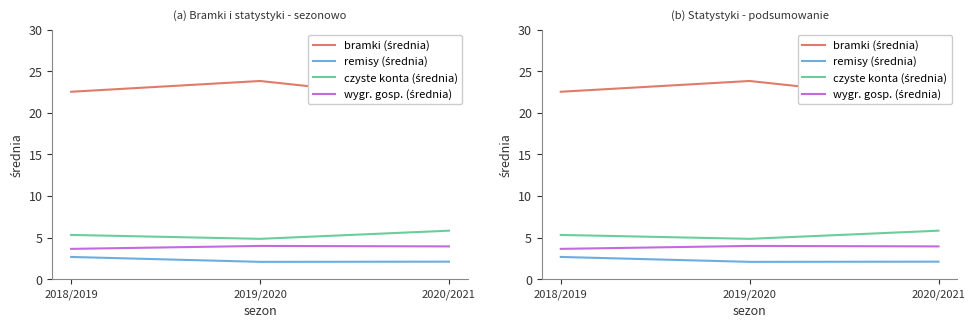

The value of remisy (średnia) at 2018/2019 is 0.6. True or false?

False